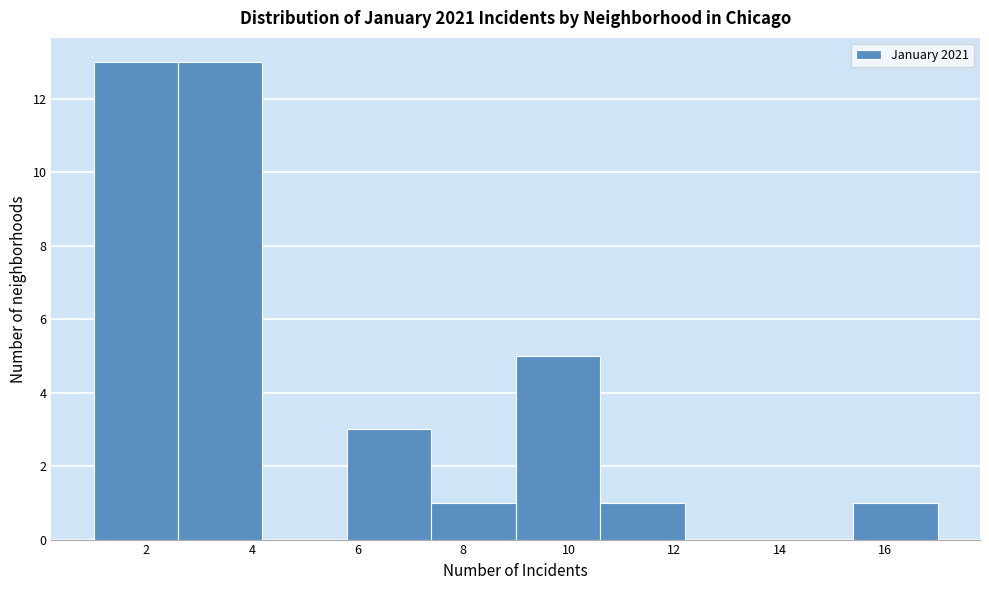

What is the height of the bar covering 7.4 to 9.0 on the x-axis? The values are not printed on the chart, so give them approximately, as read against the axis.

1